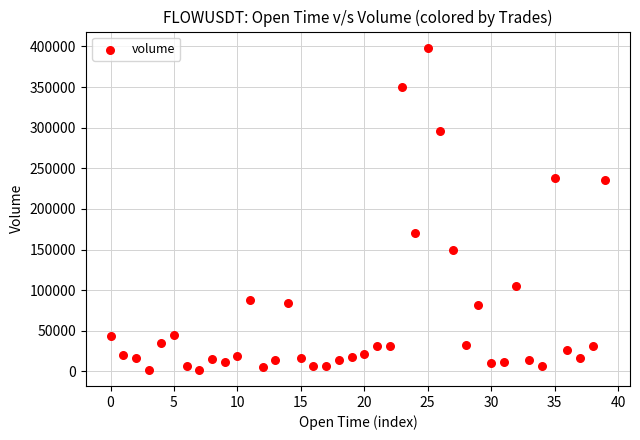

What is the range of Y values (max minus min)?

396423.3